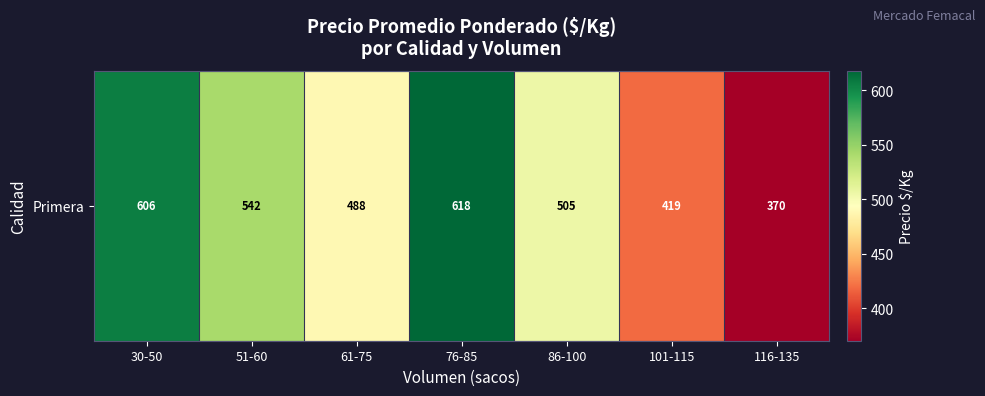

True or false: the data shows 542.0 at 51-60.

True